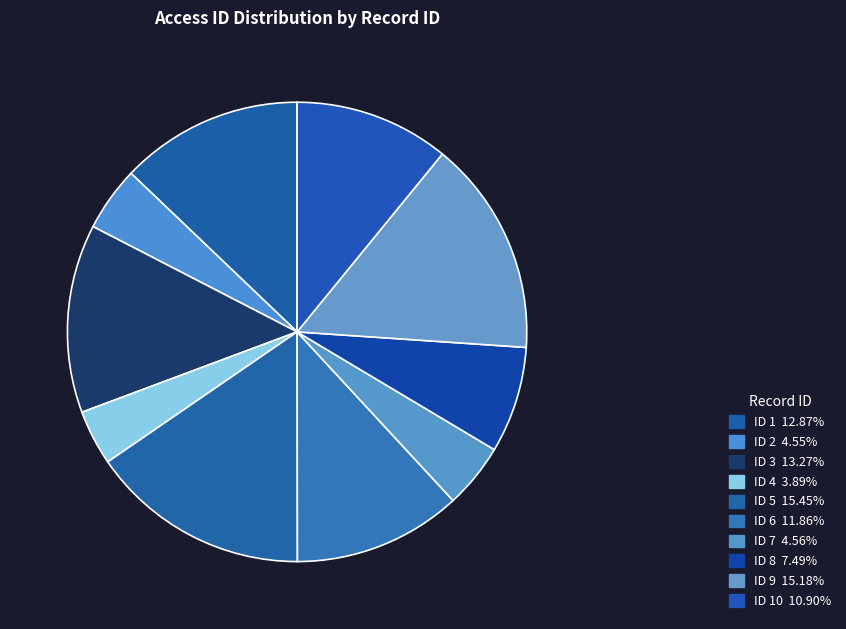

Which category has the smallest portion of the pie?

4